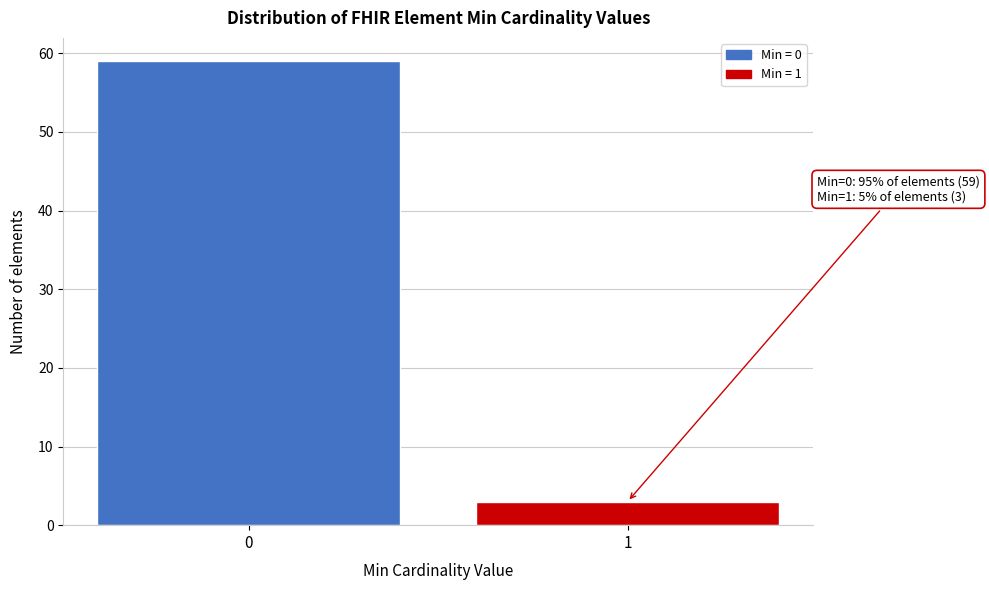

Reading left to right, extract all data points from this chart.

59	3